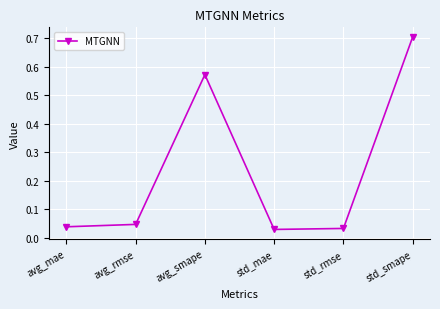

What is the label of the 3rd point from the left?

avg_smape